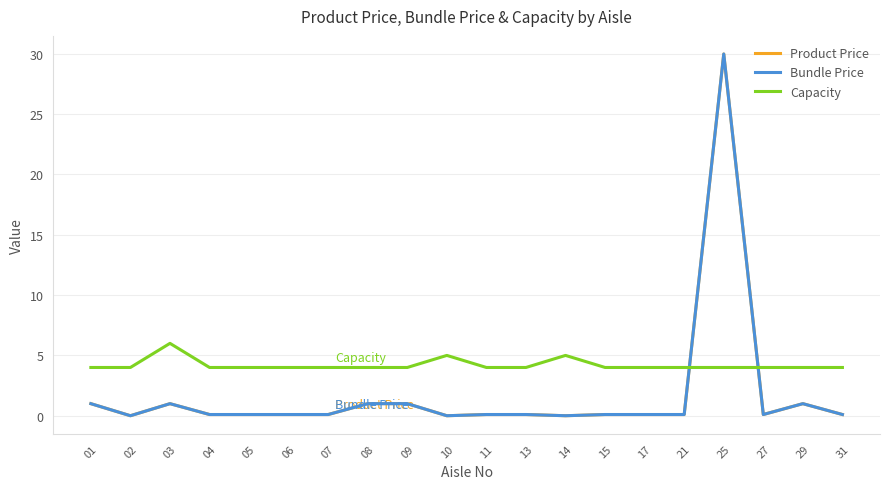

At which category does the chart reach its minimum across all series?

02